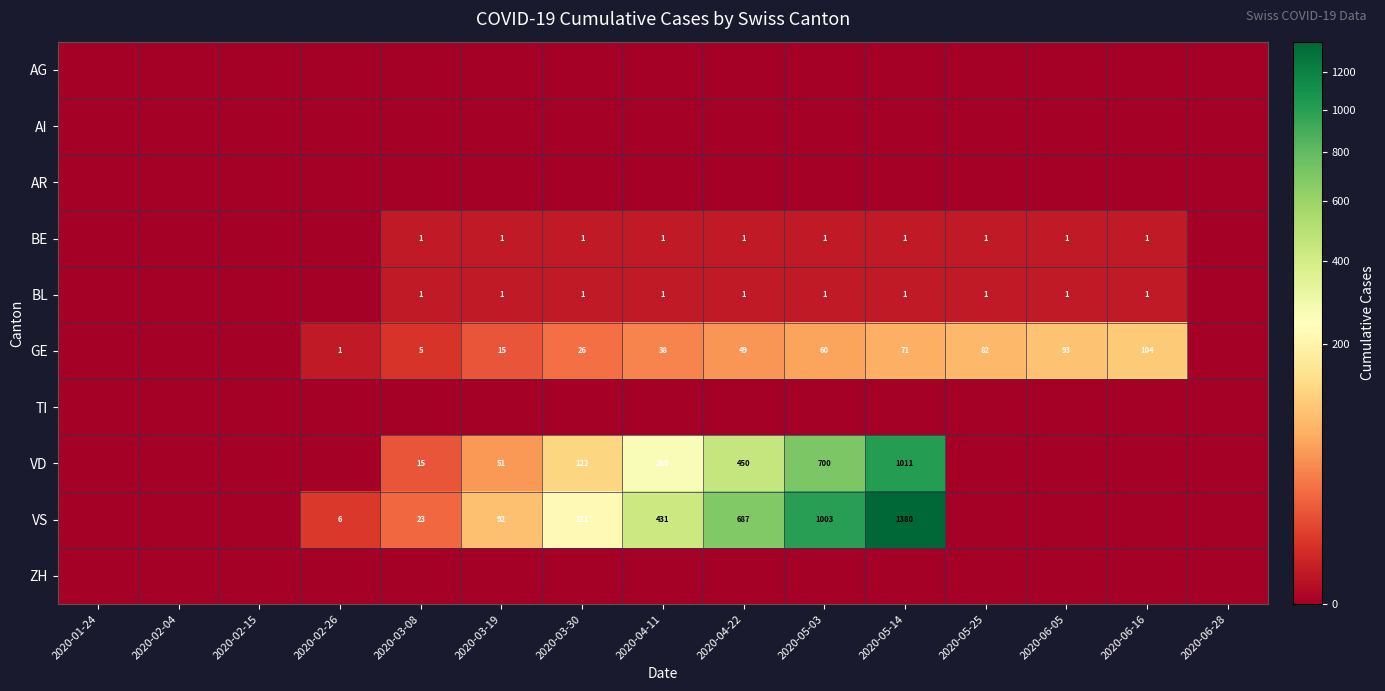

Is it true that GE equals 104 at 2020-06-16?

True